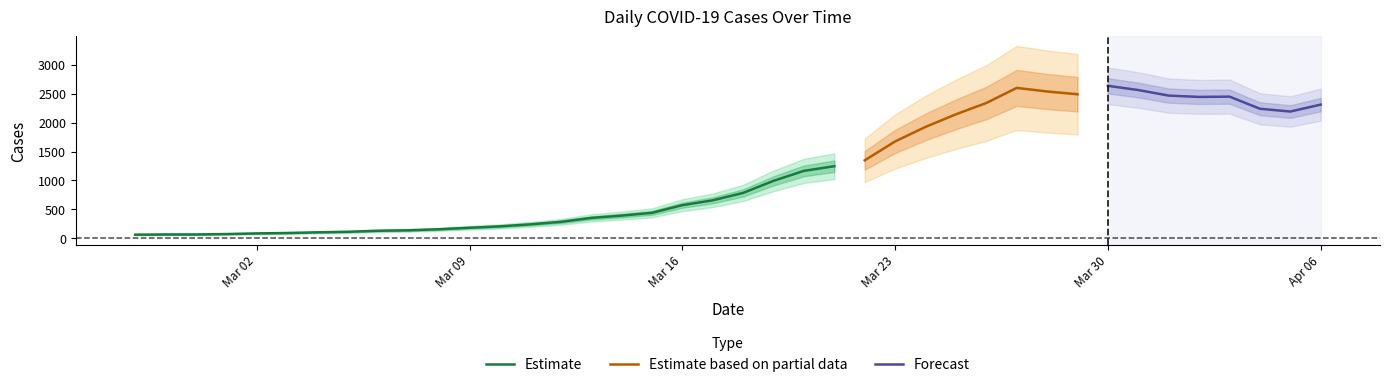

Rank the categories by value from highest to lowest.

2020-03-30, 2020-03-27, 2020-03-31, 2020-03-28, 2020-03-29, 2020-04-01, 2020-04-03, 2020-04-02, 2020-03-26, 2020-04-06, 2020-04-04, 2020-04-05, 2020-03-25, 2020-03-24, 2020-03-23, 2020-03-22, 2020-03-21, 2020-03-20, 2020-03-19, 2020-03-18, 2020-03-17, 2020-03-16, 2020-03-15, 2020-03-14, 2020-03-13, 2020-03-12, 2020-03-11, 2020-03-10, 2020-03-09, 2020-03-08, 2020-03-07, 2020-03-06, 2020-03-05, 2020-03-04, 2020-03-03, 2020-03-02, 2020-03-01, 2020-02-28, 2020-02-29, 2020-02-27